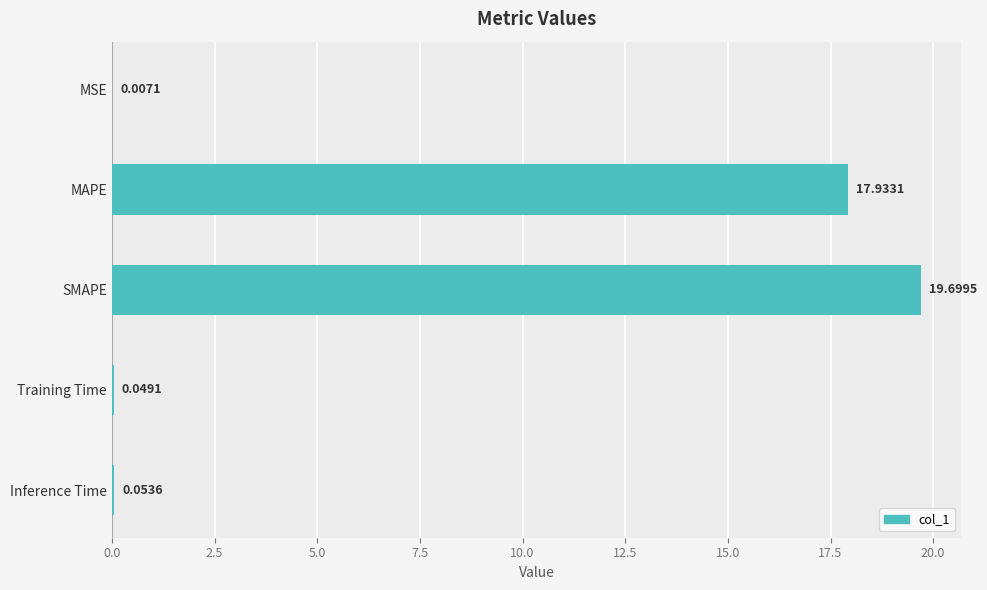

Are the bars horizontal?

Yes